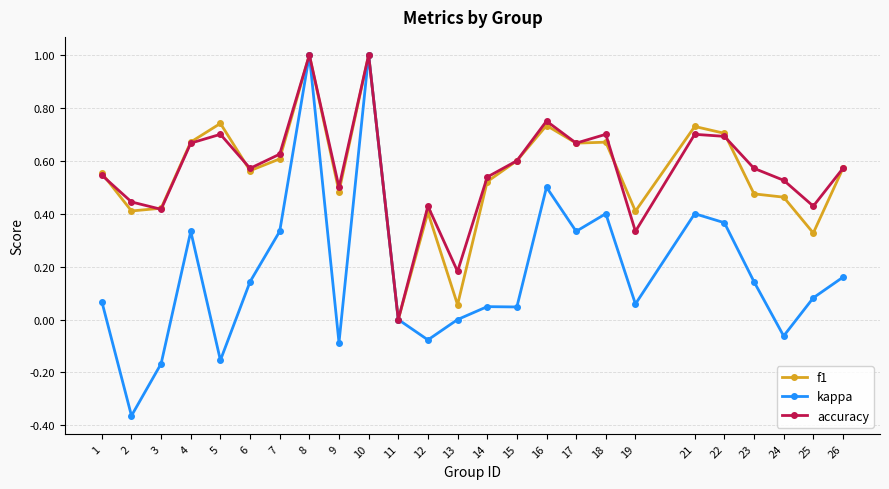

What are all the series names shown in the legend?

f1, kappa, accuracy